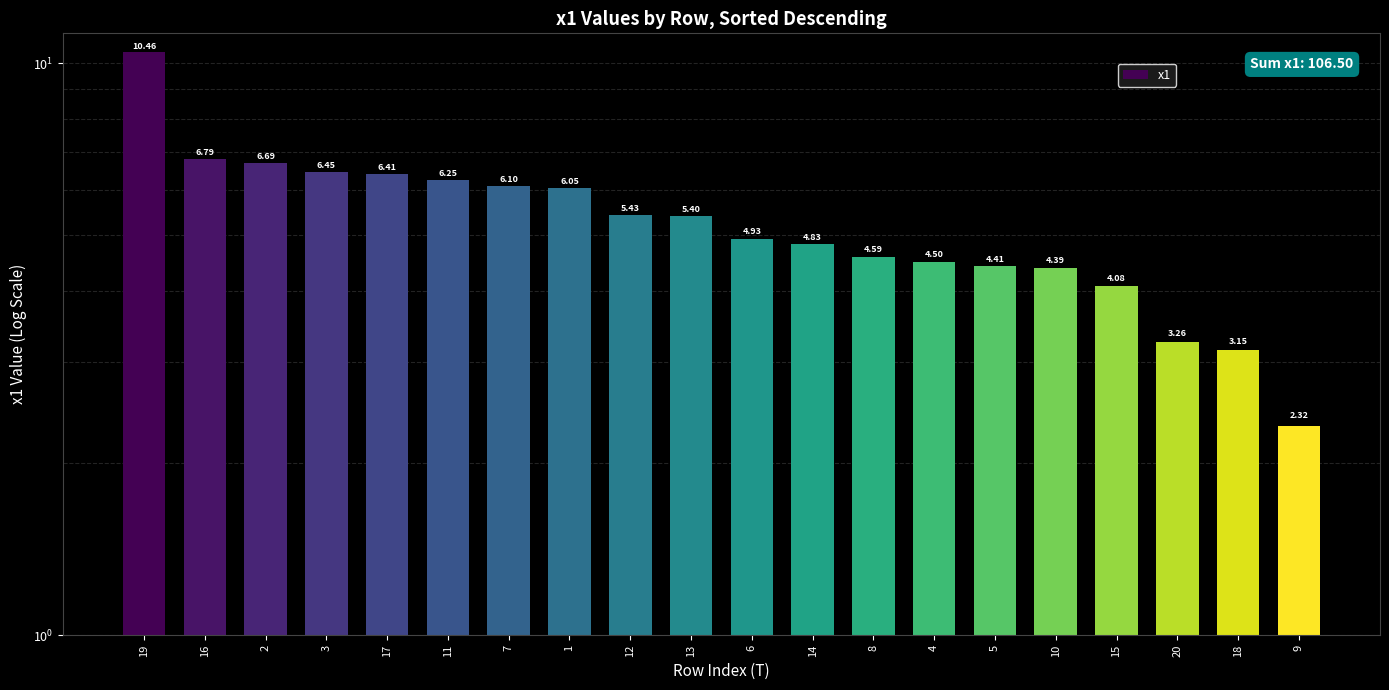

Reading left to right, what are all the values shown in this chart?

19=10.5	16=6.8	2=6.7	3=6.5	17=6.4	11=6.3	7=6.1	1=6.0	12=5.4	13=5.4	6=4.9	14=4.8	8=4.6	4=4.5	5=4.4	10=4.4	15=4.1	20=3.3	18=3.1	9=2.3